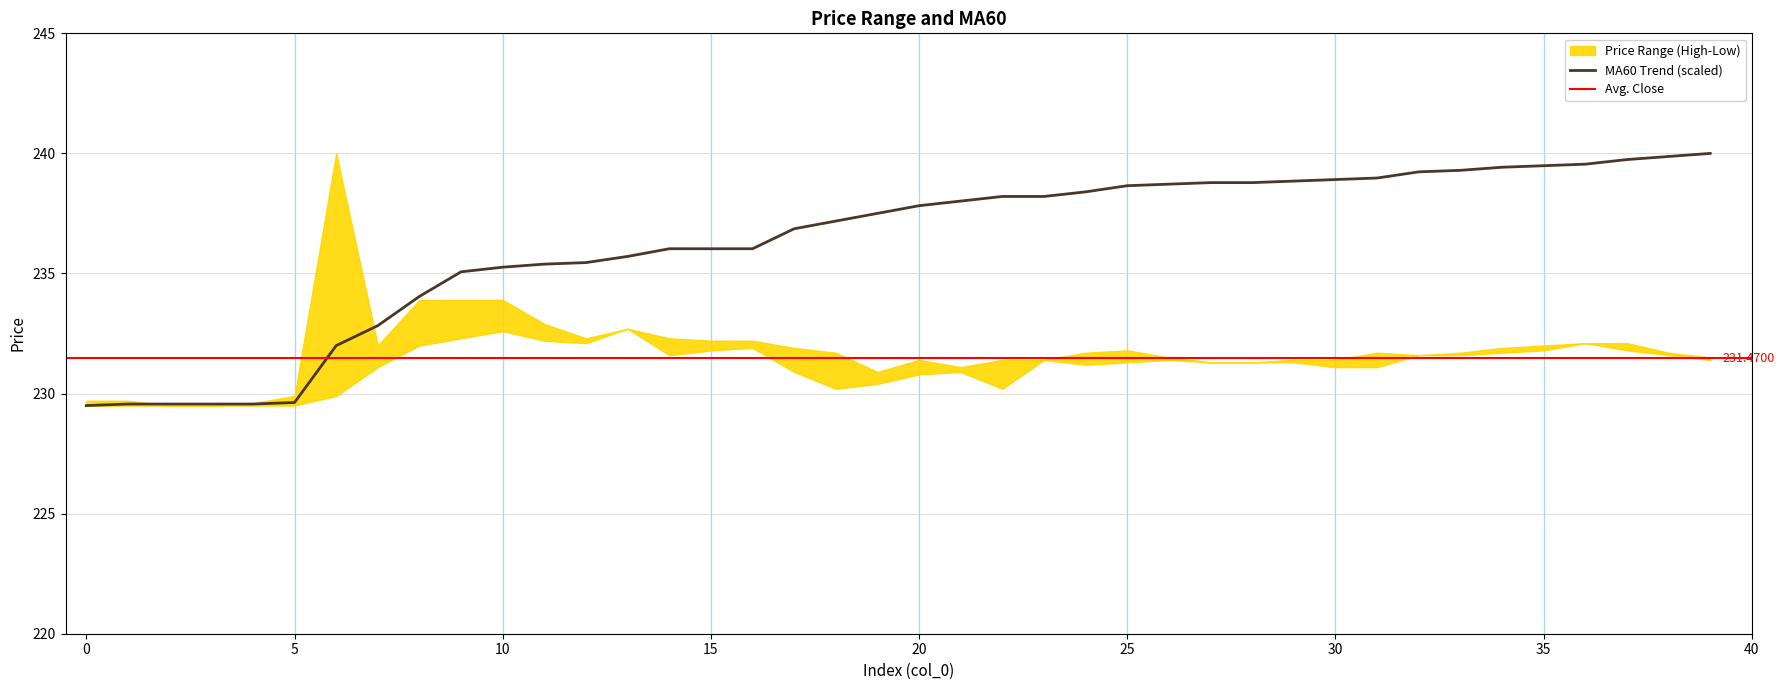

Count the number of categories in the chart.

40